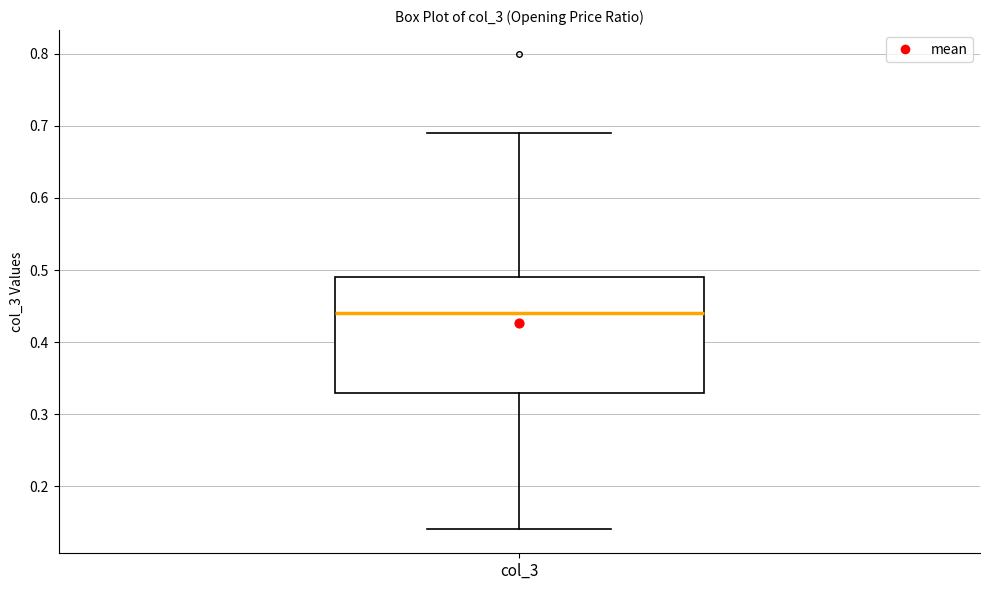

Read this box plot against the y-axis: the position of the median line, the range covered by the box, and the ends of both whiskers. The values are not printed on the chart, so give them approximately, as read against the axis.

median 0.44, box 0.33 to 0.49, whiskers 0.14 to 0.69